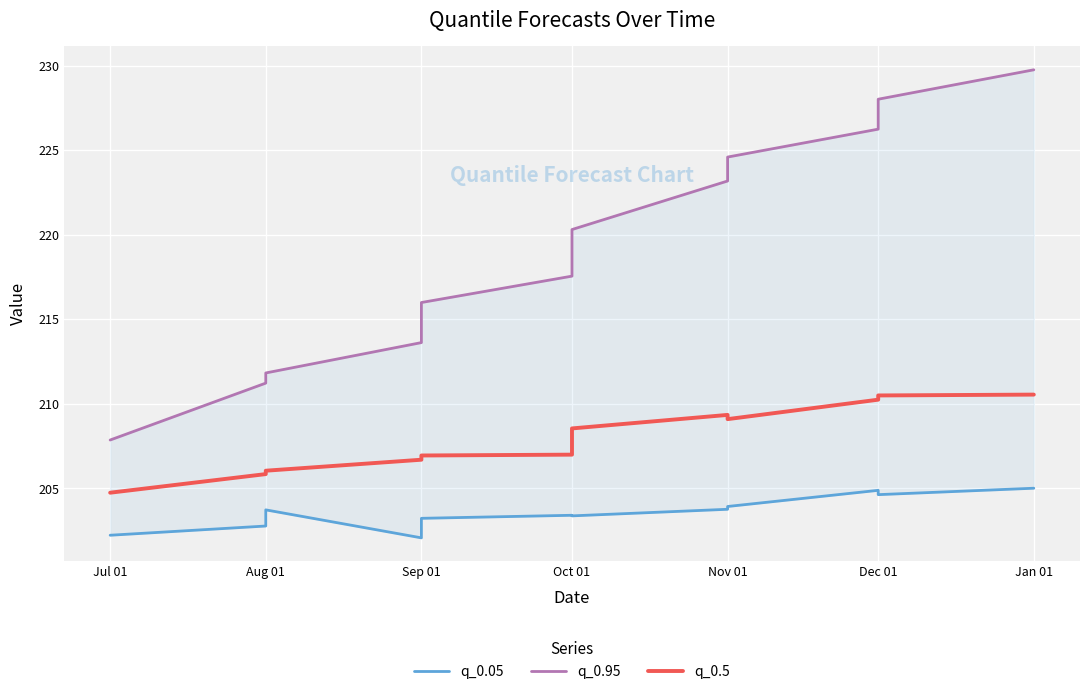

True or false: q_0.5 and q_0.05 intersect in this chart.

False